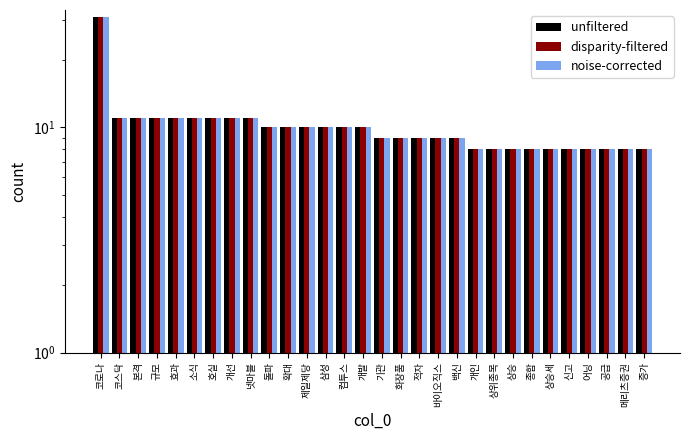

What is the total value across all series at 개발?

30